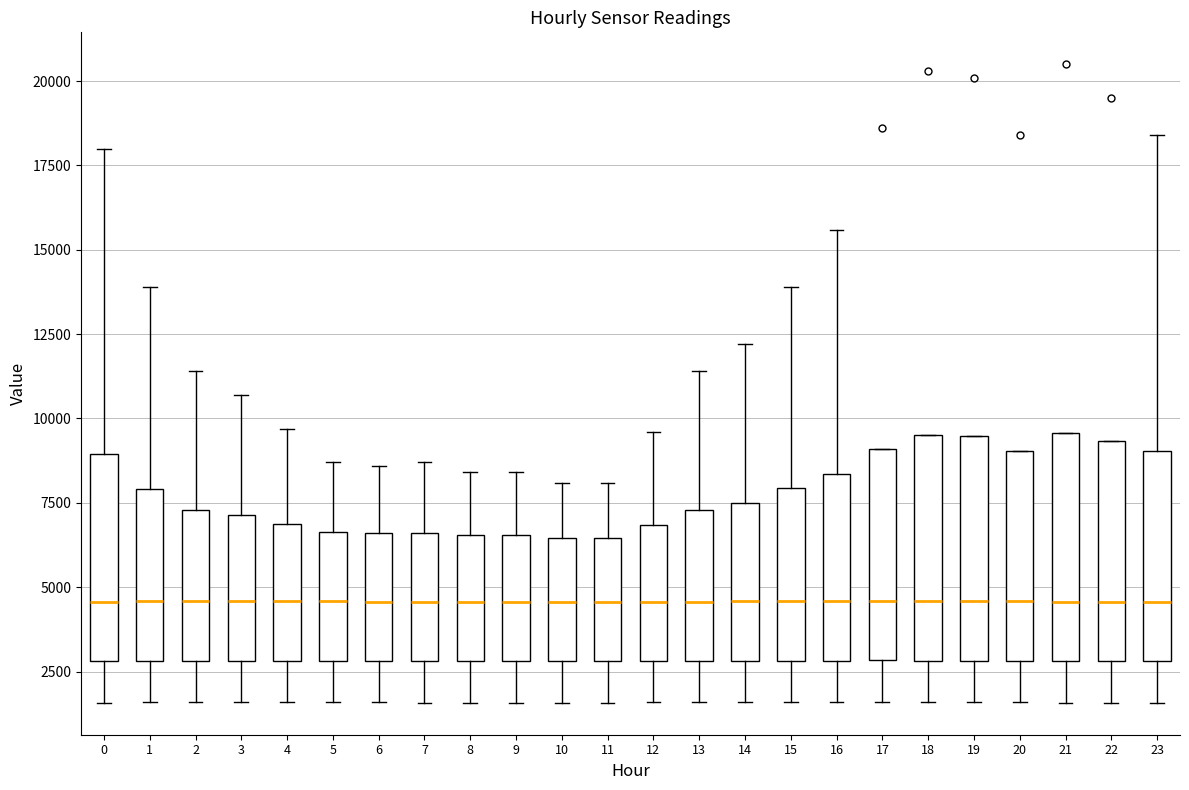

Reading left to right, transcribe this box plot: for each box, give where its median line is, the range the box spans, and where its two whiskers end, as read against the y-axis. The values are not printed on the chart, so give them approximately, as read against the axis.

0: median 4500, box 3000 to 9000, whiskers 1500 to 18000
1: median 4500, box 3000 to 8000, whiskers 1500 to 14000
2: median 4500, box 3000 to 7500, whiskers 1500 to 11500
3: median 4500, box 3000 to 7000, whiskers 1500 to 10500
4: median 4500, box 3000 to 7000, whiskers 1500 to 9500
5: median 4500, box 3000 to 6500, whiskers 1500 to 8500
6: median 4500, box 3000 to 6500, whiskers 1500 to 8500
7: median 4500, box 3000 to 6500, whiskers 1500 to 8500
8: median 4500, box 3000 to 6500, whiskers 1500 to 8500
9: median 4500, box 3000 to 6500, whiskers 1500 to 8500
10: median 4500, box 3000 to 6500, whiskers 1500 to 8000
11: median 4500, box 3000 to 6500, whiskers 1500 to 8000
12: median 4500, box 3000 to 7000, whiskers 1500 to 9500
13: median 4500, box 3000 to 7500, whiskers 1500 to 11500
14: median 4500, box 3000 to 7500, whiskers 1500 to 12000
15: median 4500, box 3000 to 8000, whiskers 1500 to 14000
16: median 4500, box 3000 to 8500, whiskers 1500 to 15500
17: median 4500, box 3000 to 9000, whiskers 1500 to 9000
18: median 4500, box 3000 to 9500, whiskers 1500 to 9500
19: median 4500, box 3000 to 9500, whiskers 1500 to 9500
20: median 4500, box 3000 to 9000, whiskers 1500 to 9000
21: median 4500, box 3000 to 9500, whiskers 1500 to 9500
22: median 4500, box 3000 to 9500, whiskers 1500 to 9500
23: median 4500, box 3000 to 9000, whiskers 1500 to 18500